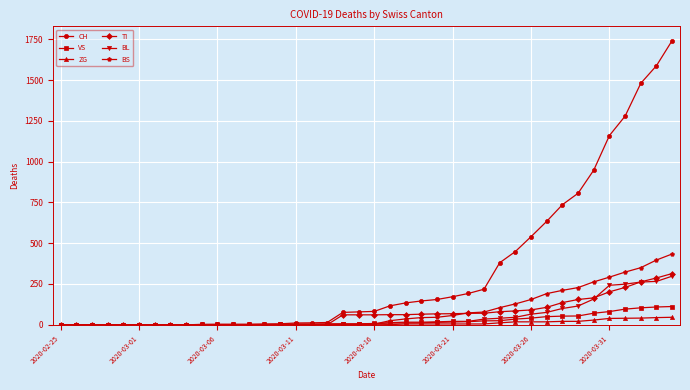

At how many categories does at least one series exceed 852?

6